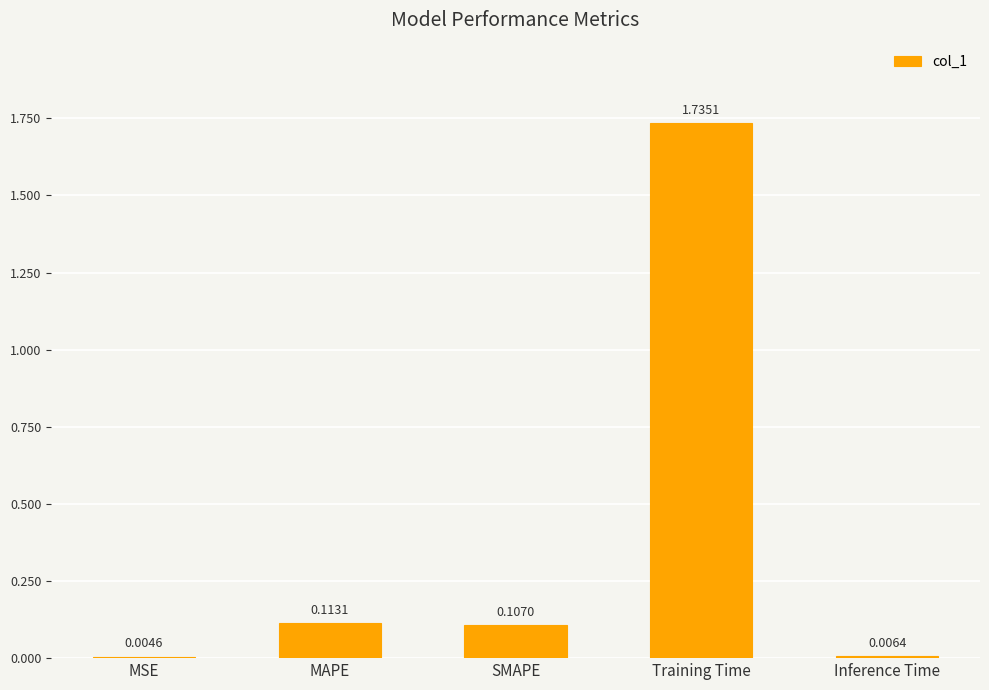

At which category does the chart reach its peak across all series?

Training Time